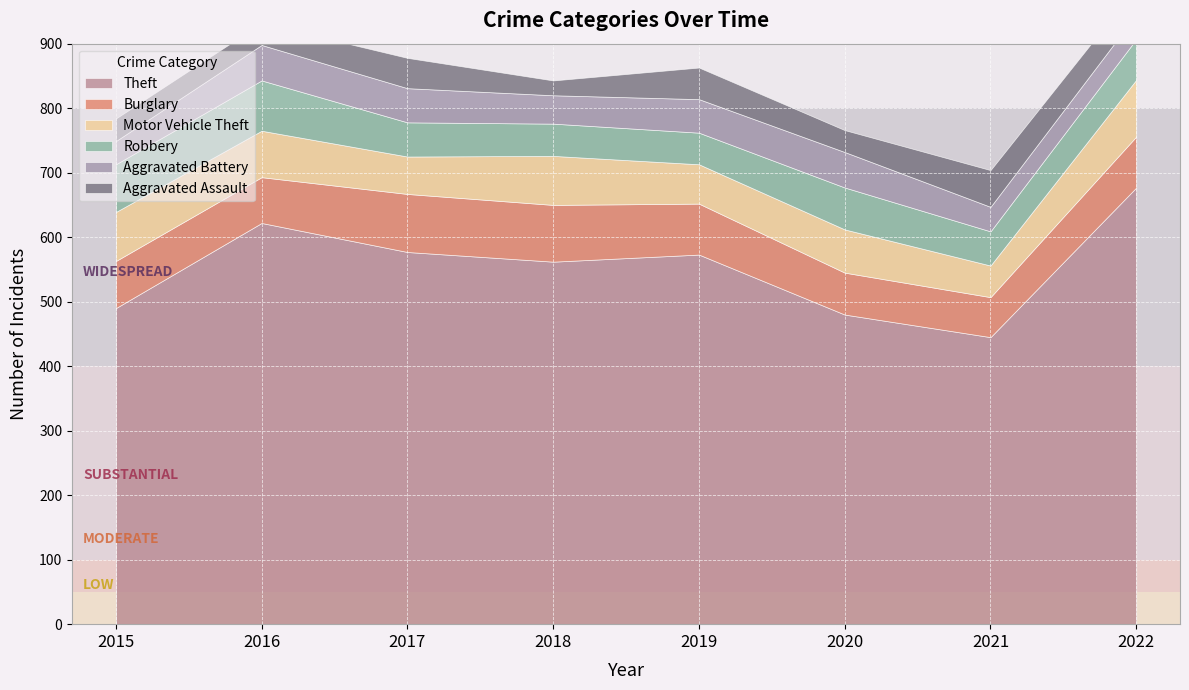

The value of Motor Vehicle Theft at 2021 is 26. True or false?

False